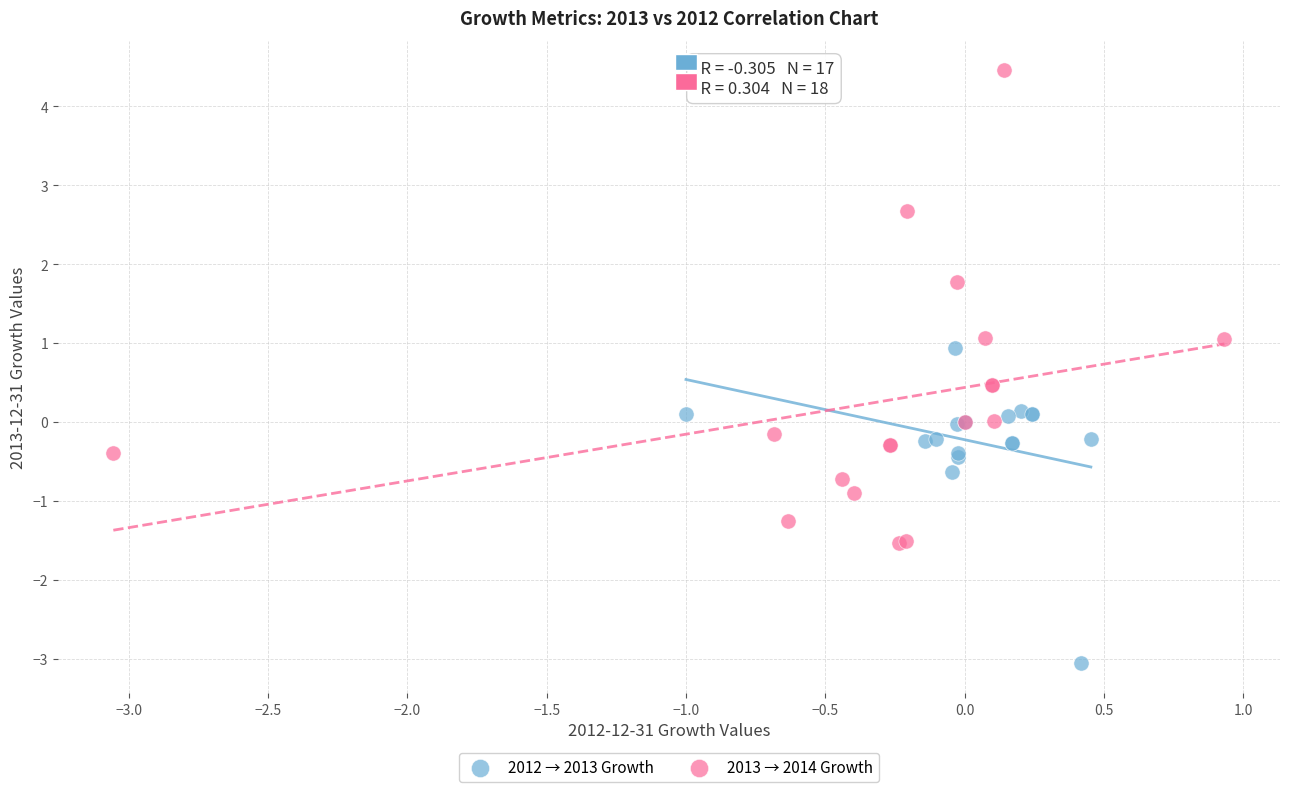

Which series has the widest spread of Y values?

2013 → 2014 Growth